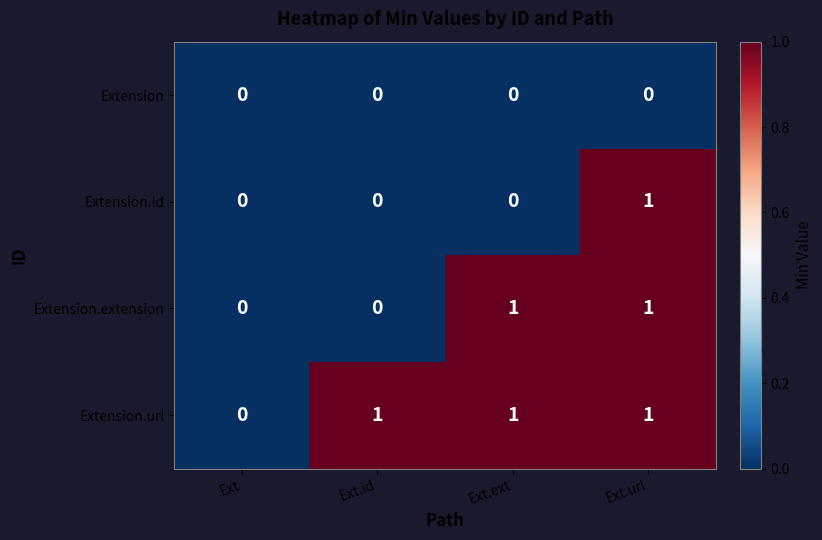

At which category is the sum across all series the highest?

Ext.url